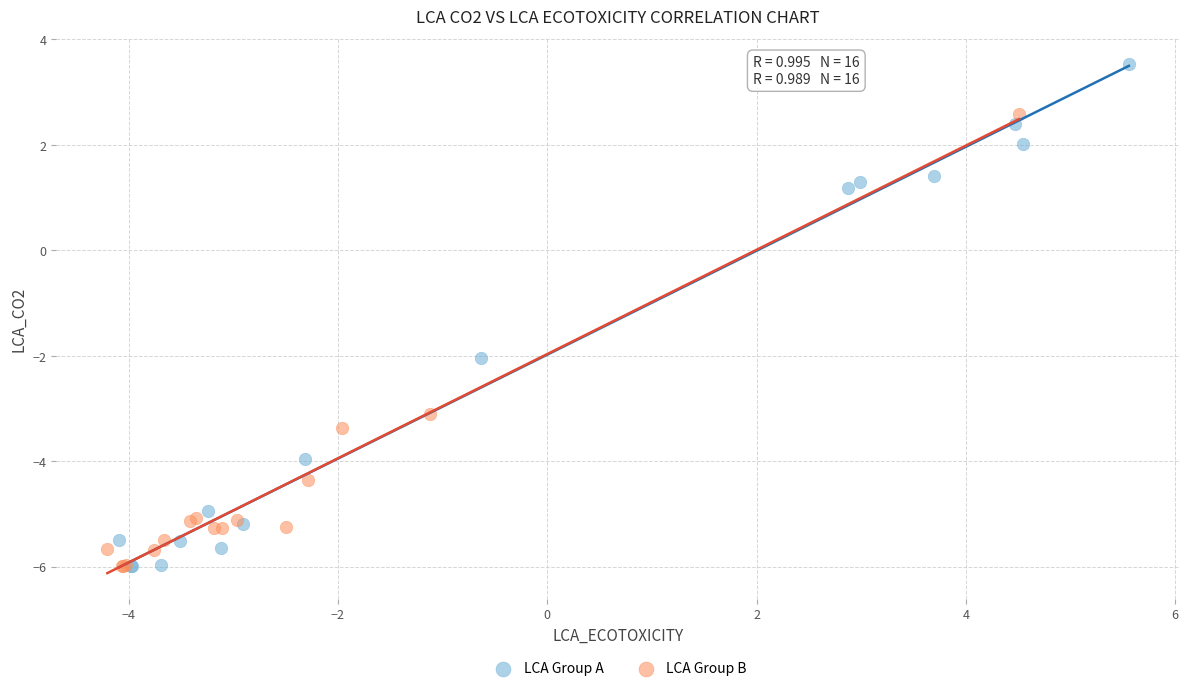

Which series has the widest spread of Y values?

LCA Group A